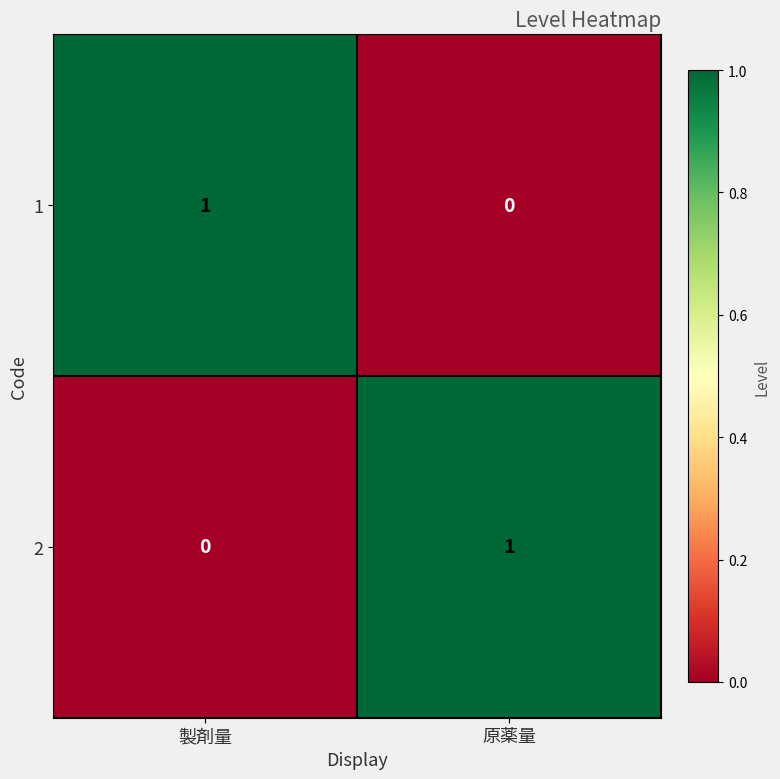

Is the value of 1 at 原薬量 greater than the value of 2 at 原薬量?

No